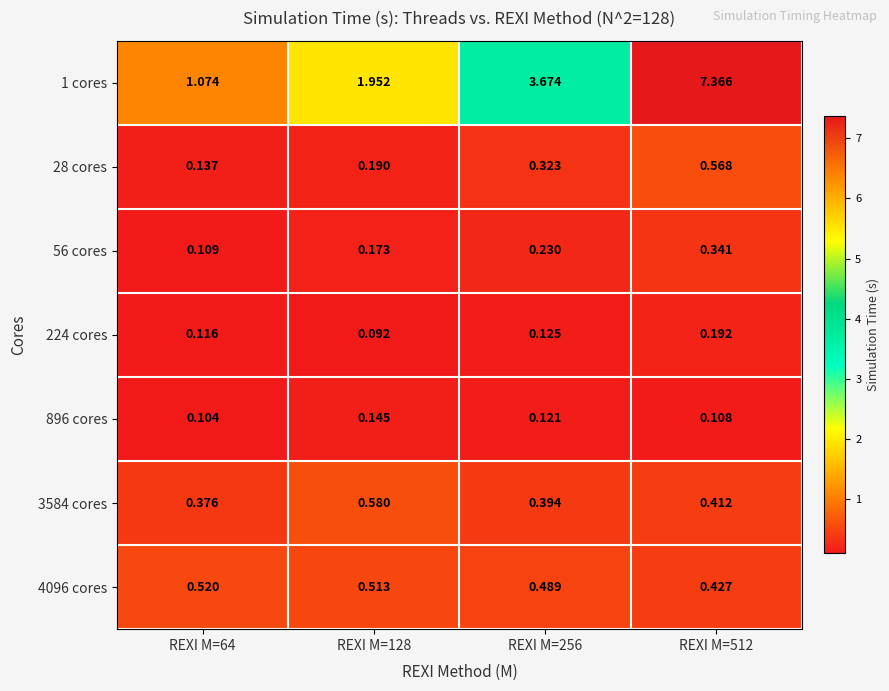

Is the value of 4096 cores at REXI M=512 greater than the value of 1 cores at REXI M=512?

No